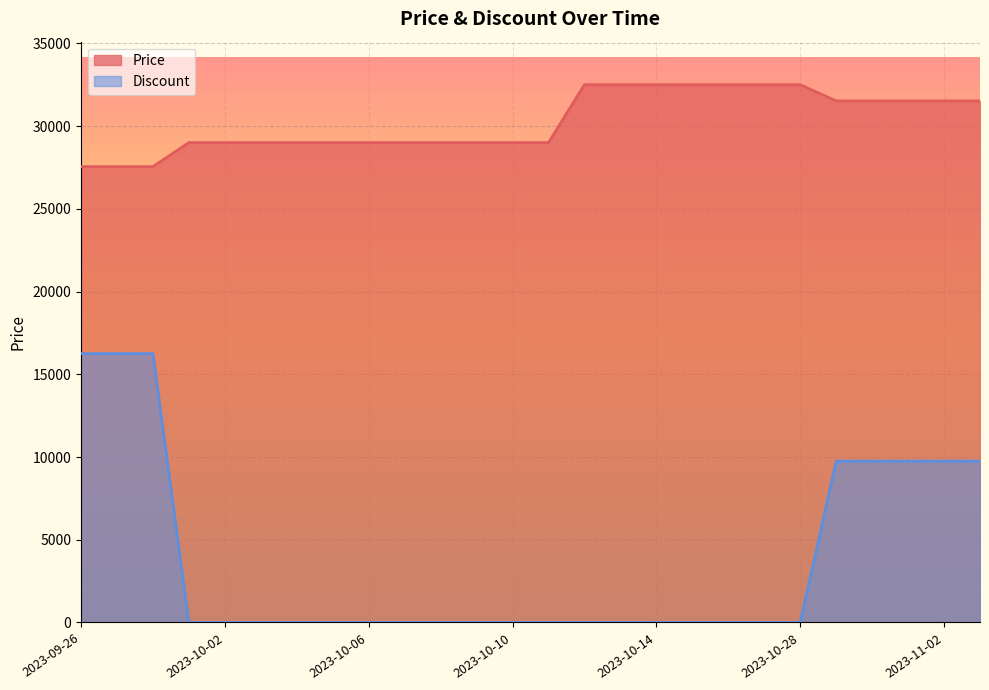

At which category is the sum across all series the highest?

2023-09-26